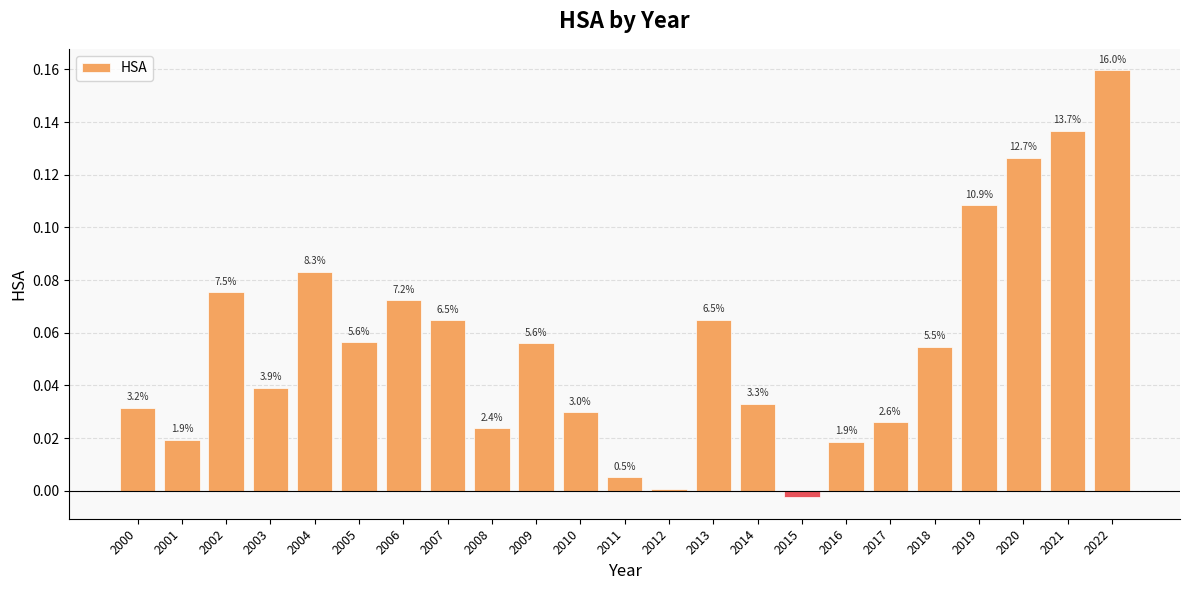

How many bars are there in total?

23